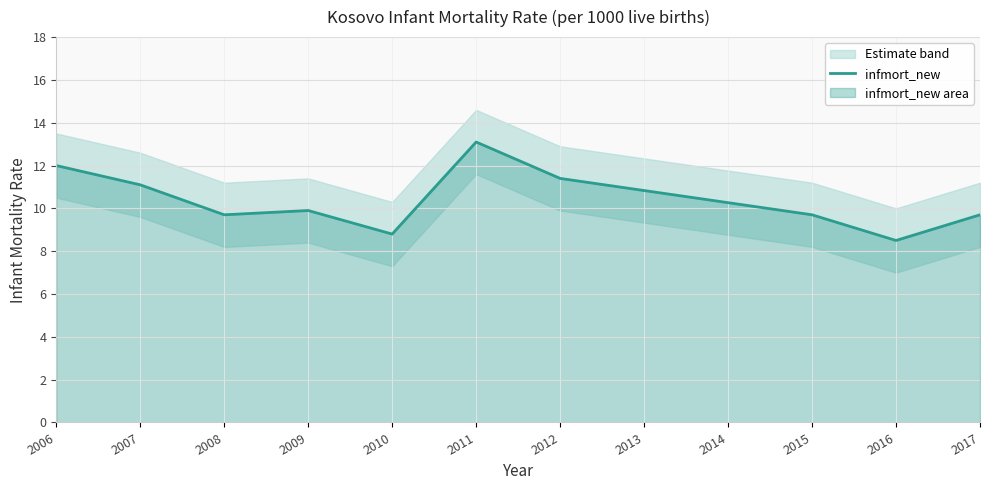

Where is the data nearest to the value 10?

2009